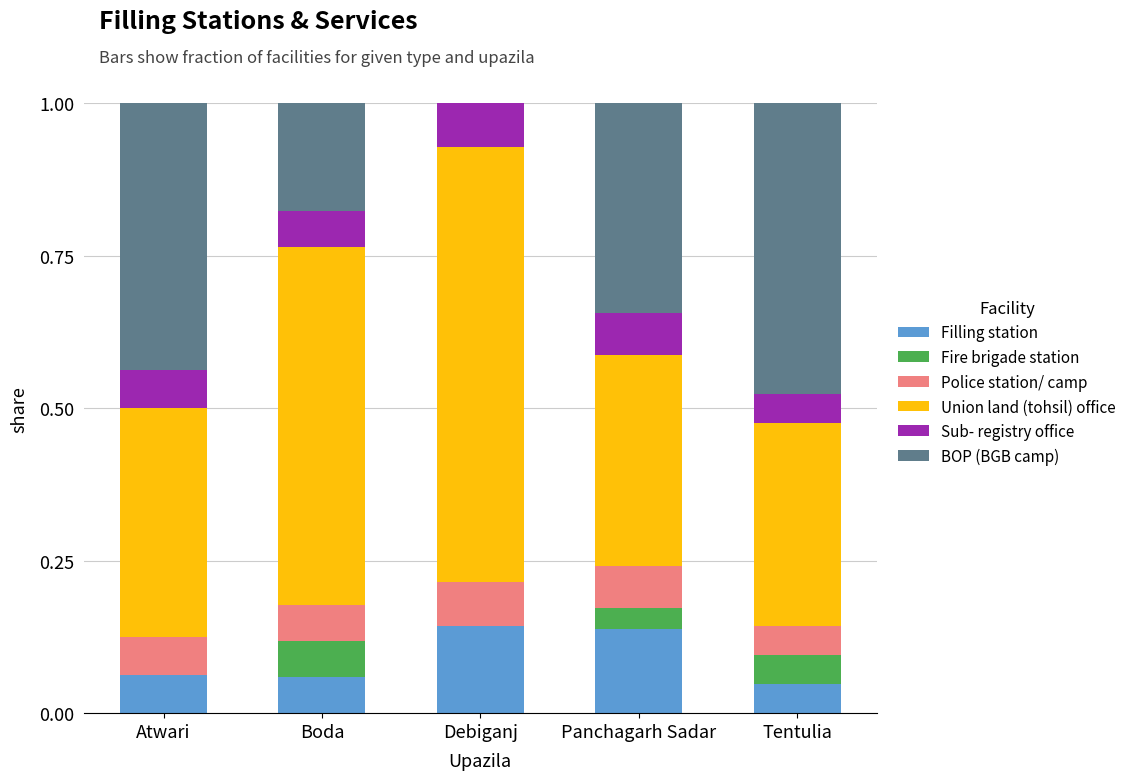

What is the total value across all series at Debiganj?

1.0